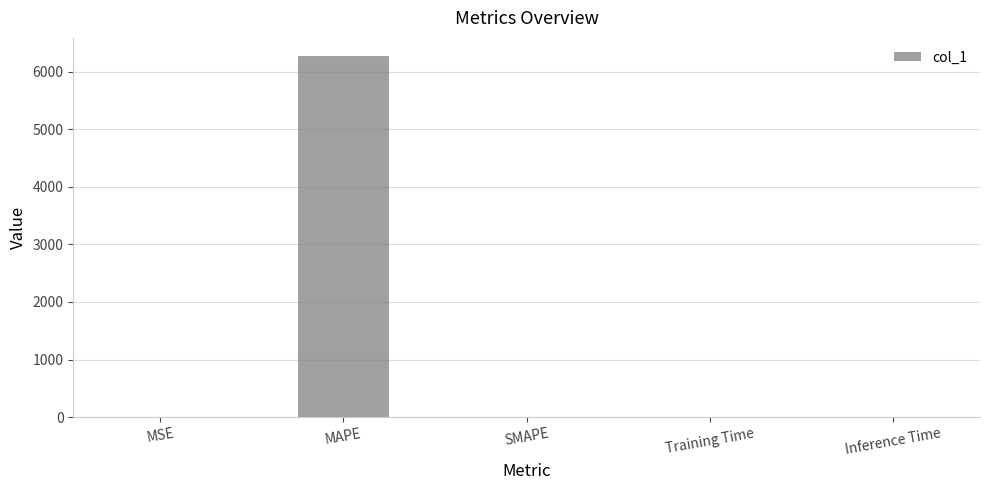

Which has a higher value, Inference Time or MAPE?

MAPE